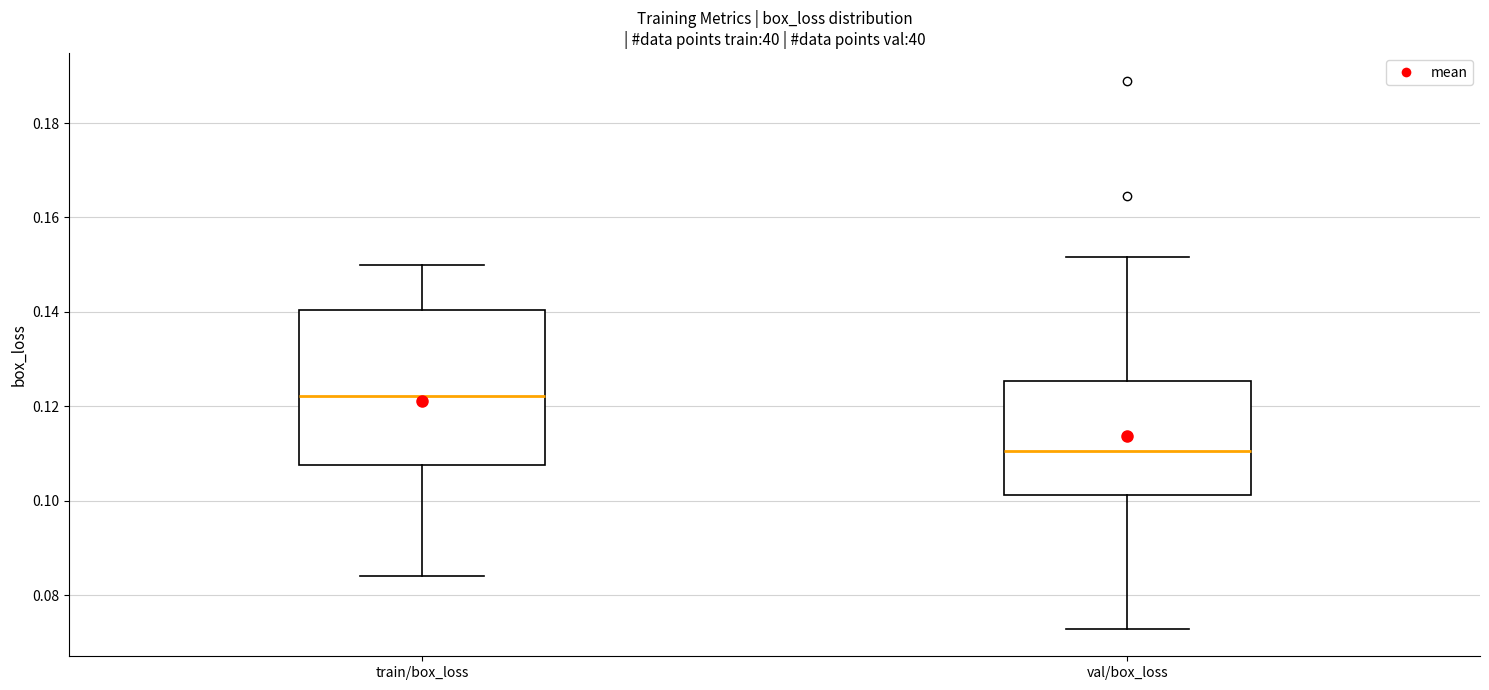

Which box is the tallest, from its lower edge to its upper edge?

train/box_loss